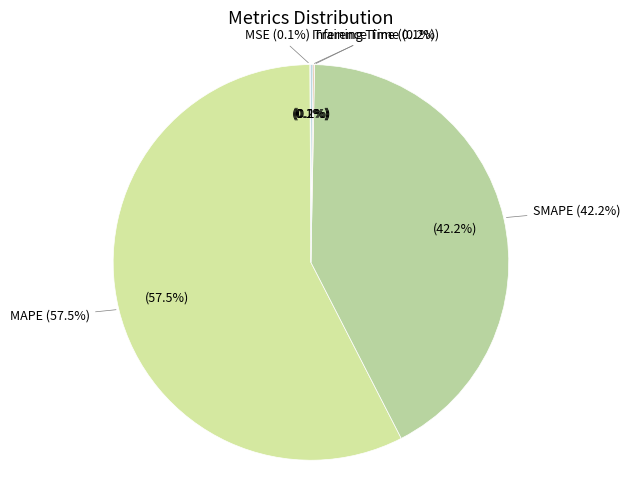

True or false: MAPE accounts for 57% of the total.

True